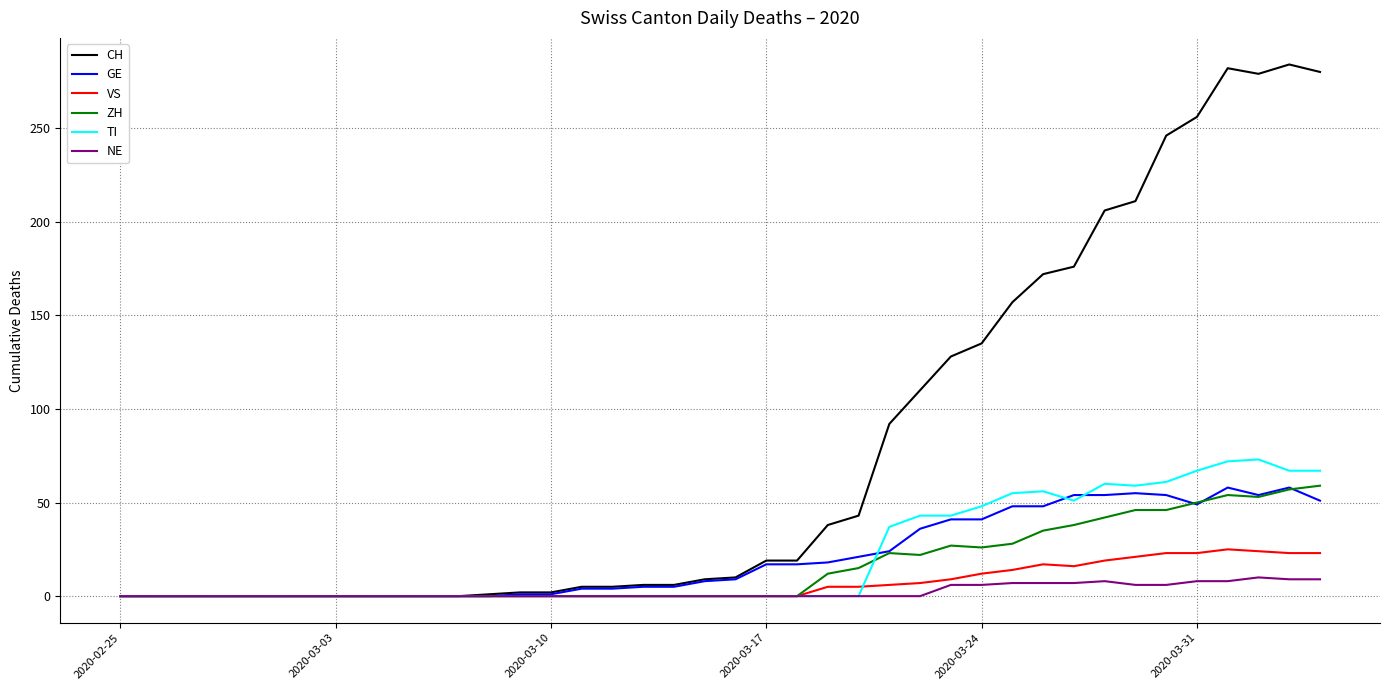

Which series has the largest total across all categories?

CH